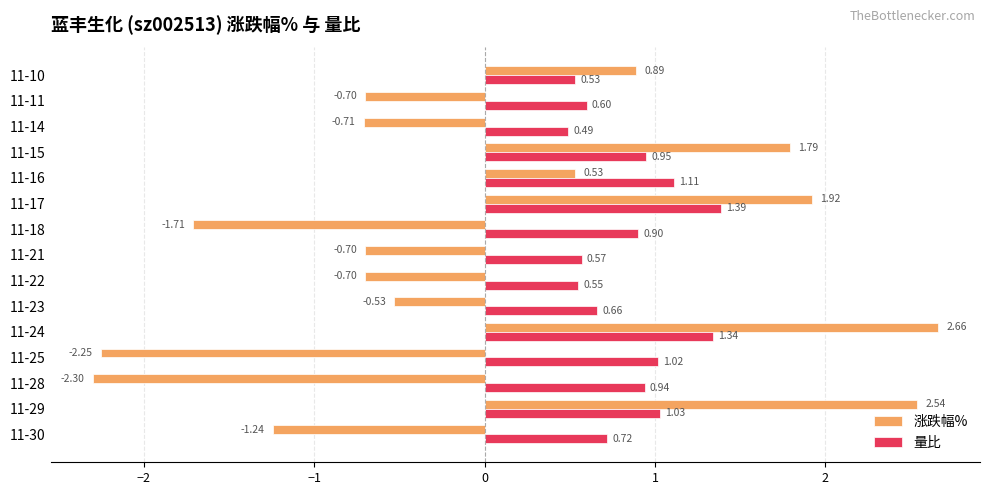

Rank the series by their average value, from lowest to highest.

涨跌幅%, 量比